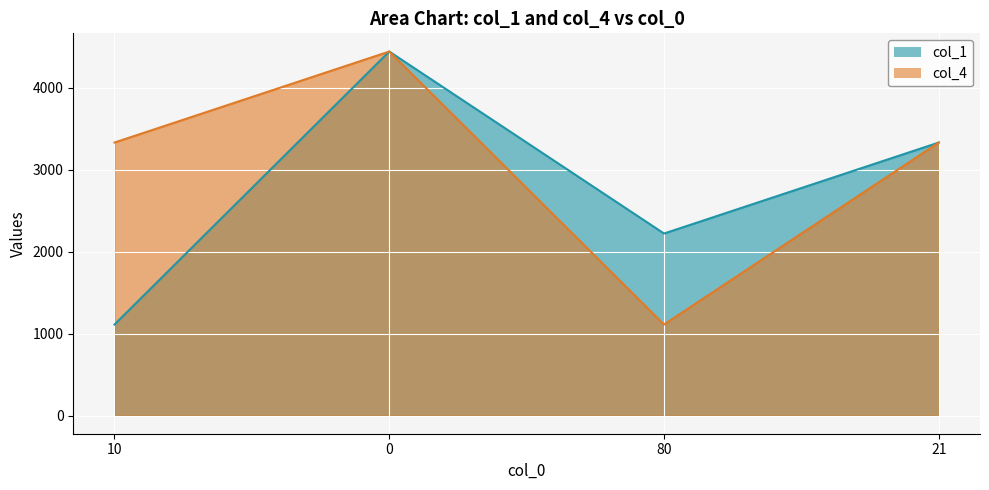

Where is col_4 nearest to the value 2777?

10